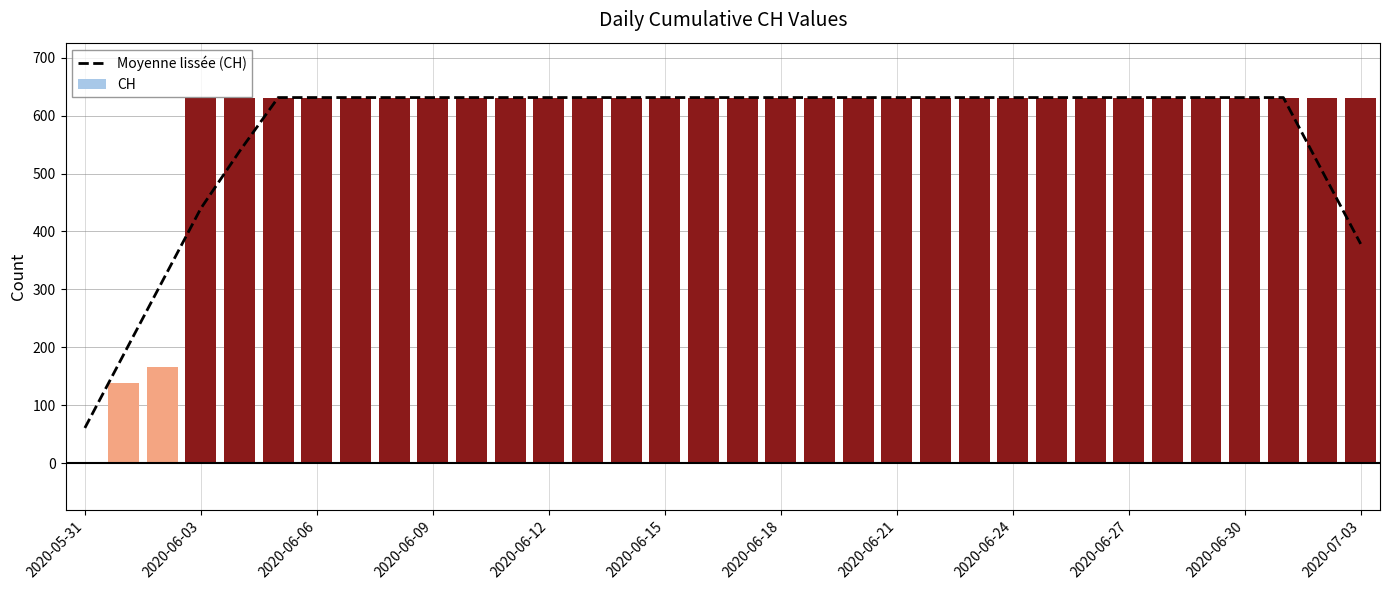

True or false: CH has a value of 360 at 2020-05-31.

False